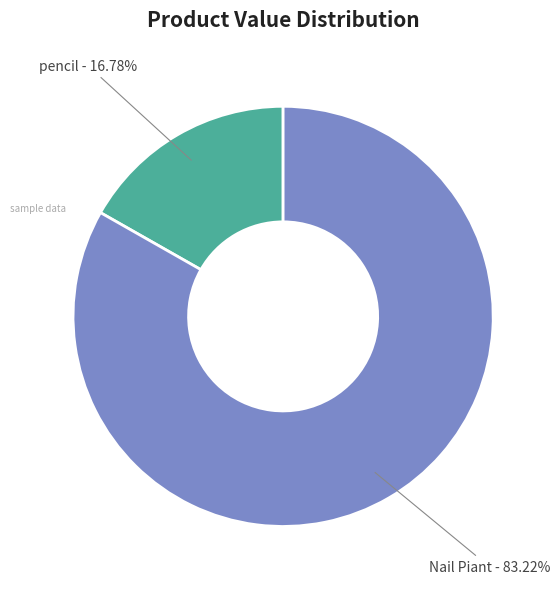

Combined, do pencil and Nail Piant account for over 50%?

Yes